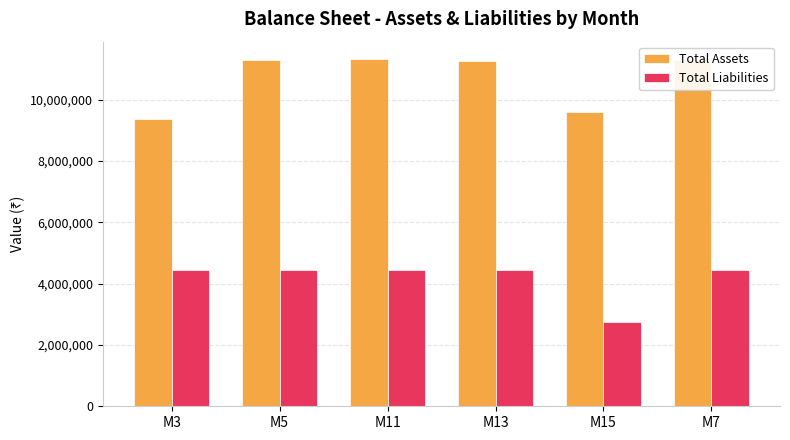

What is the maximum value for Total Liabilities?

4457500.0